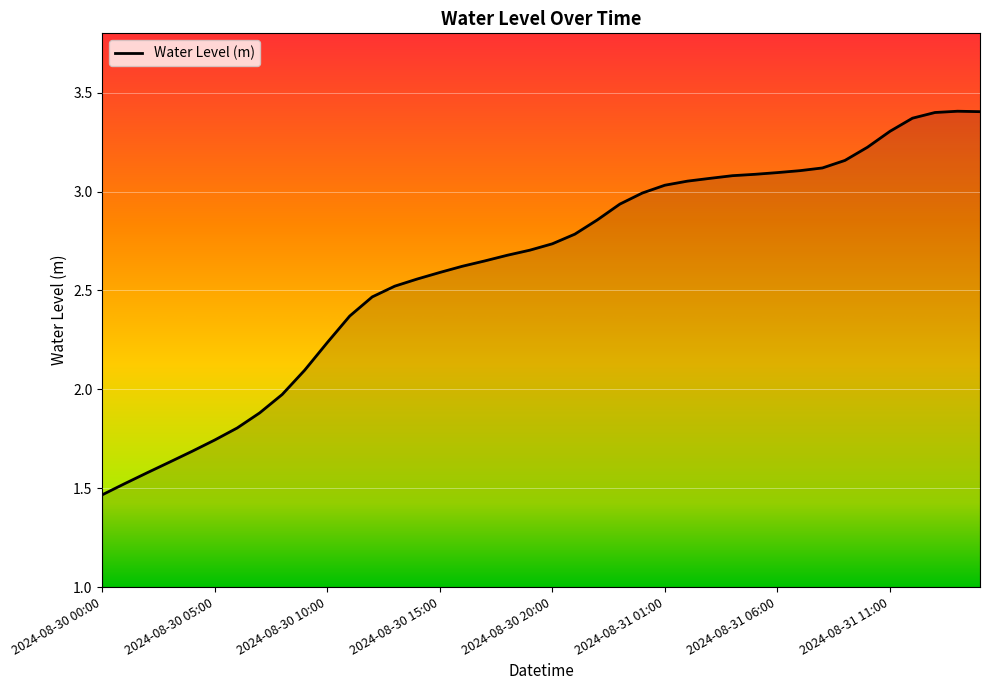

What is the difference between the maximum and minimum values?

1.9